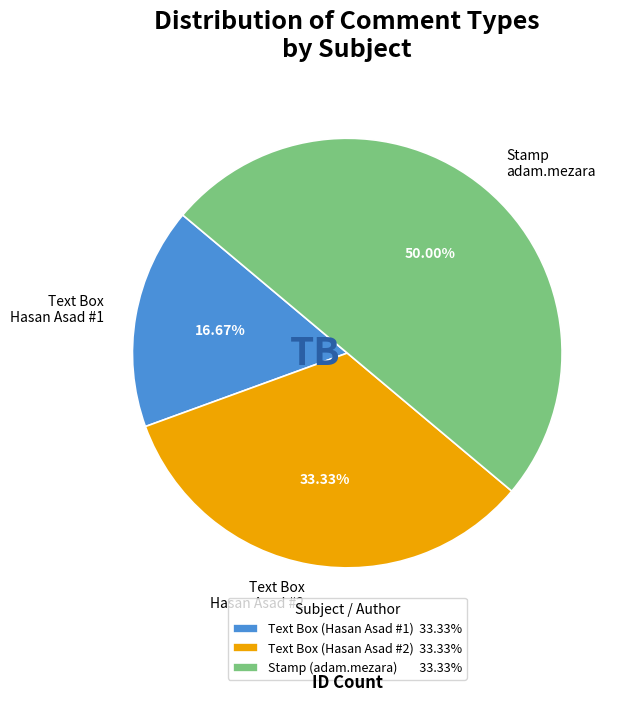

Between Stamp adam.mezara and Text Box Hasan Asad #1, which is larger?

Stamp adam.mezara